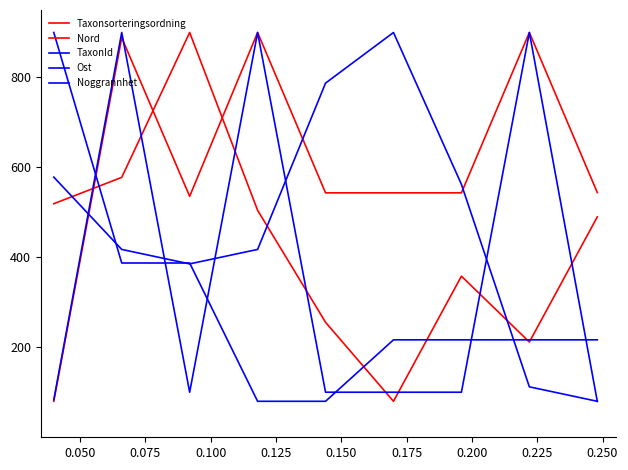

Is this an area chart (filled region under the line)?

No